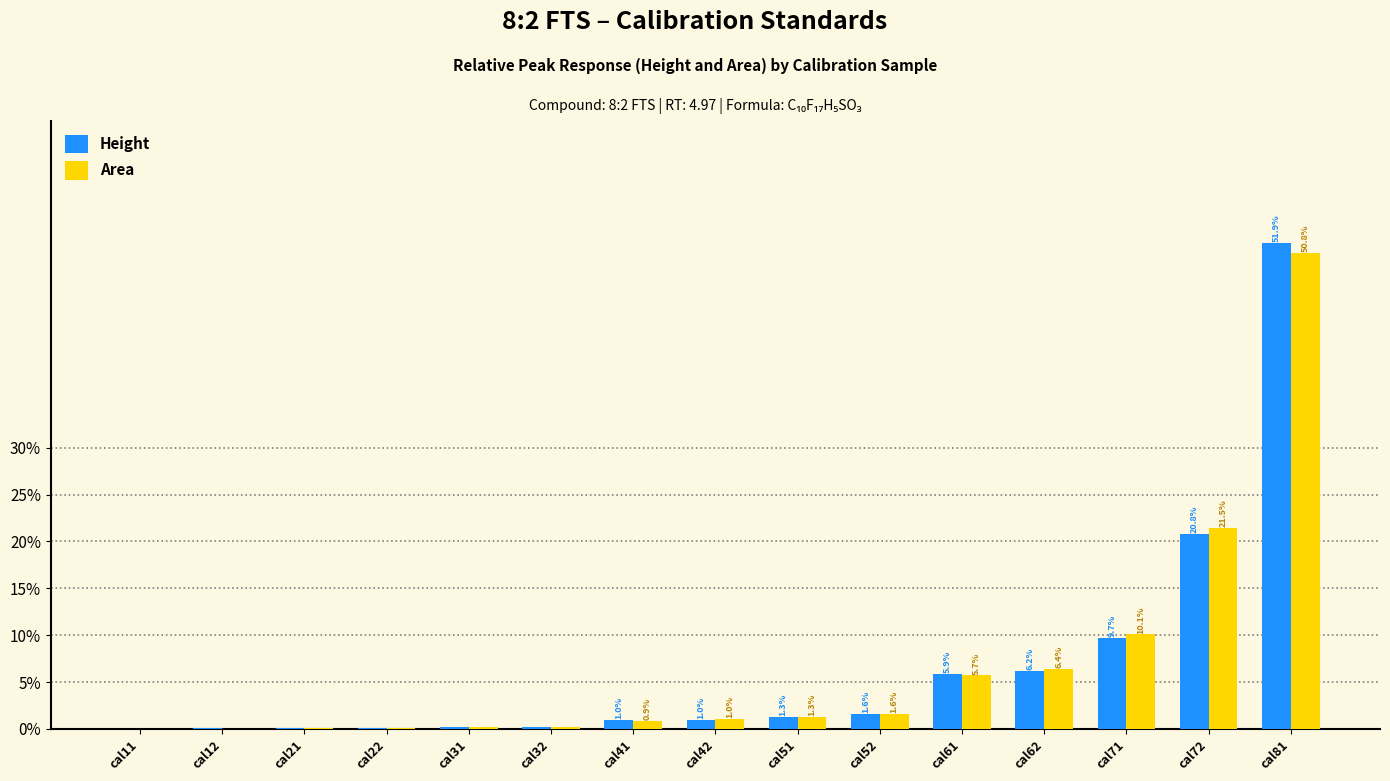

At which category is the sum across all series the highest?

cal81